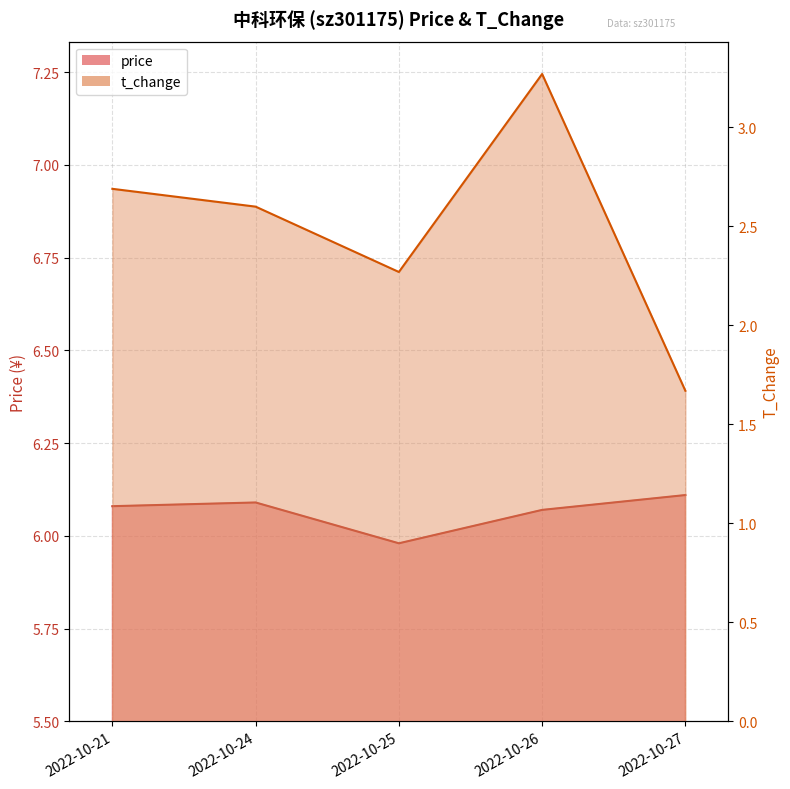

At which category does price reach its first local peak?

2022-10-24